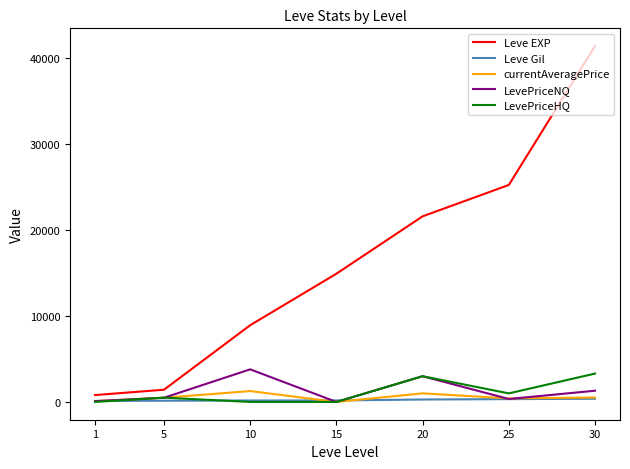

What is the maximum value shown in the chart?

41410.0